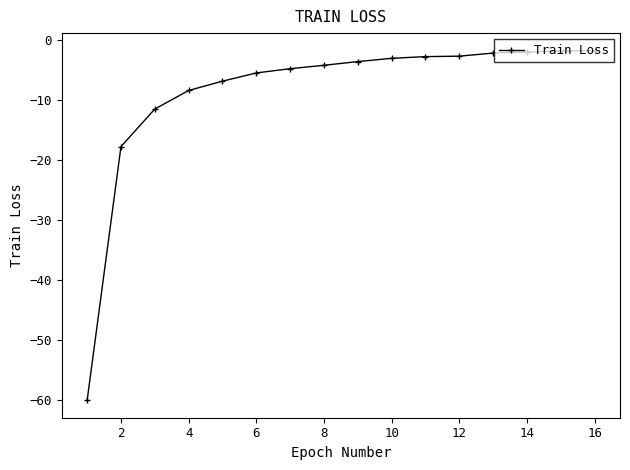

What is the difference between the maximum and minimum values?

58.3